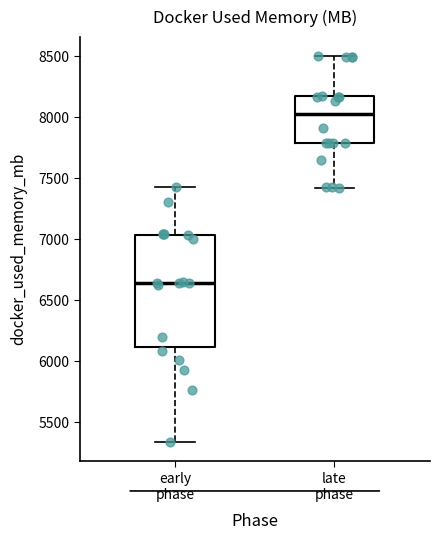

Reading left to right, transcribe this box plot: for each box, give where its median line is, the range the box spans, and where its two whiskers end, as read against the y-axis. The values are not printed on the chart, so give them approximately, as read against the axis.

early phase: median 6650, box 6100 to 7050, whiskers 5350 to 7400
late phase: median 8000, box 7800 to 8150, whiskers 7400 to 8500